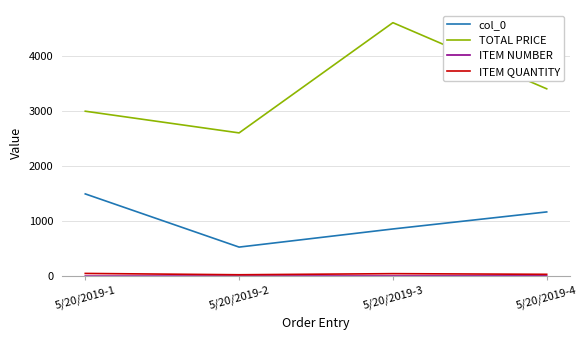

Is it true that col_0 equals 791.6 at 5/20/2019-1?

False